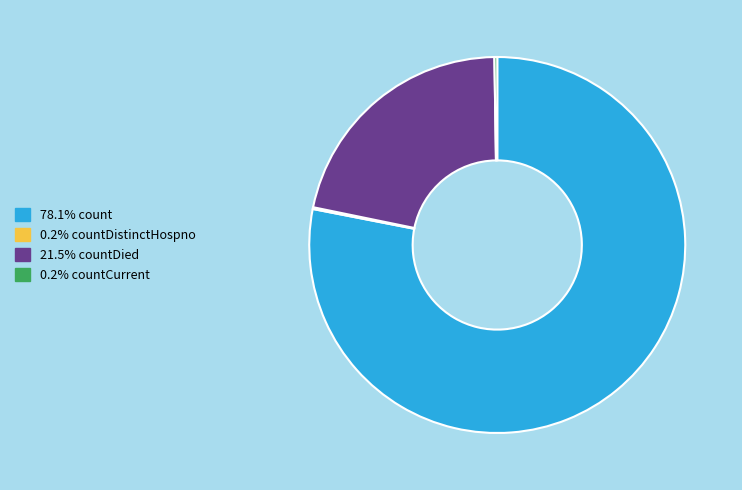

Does any single category account for the majority?

Yes